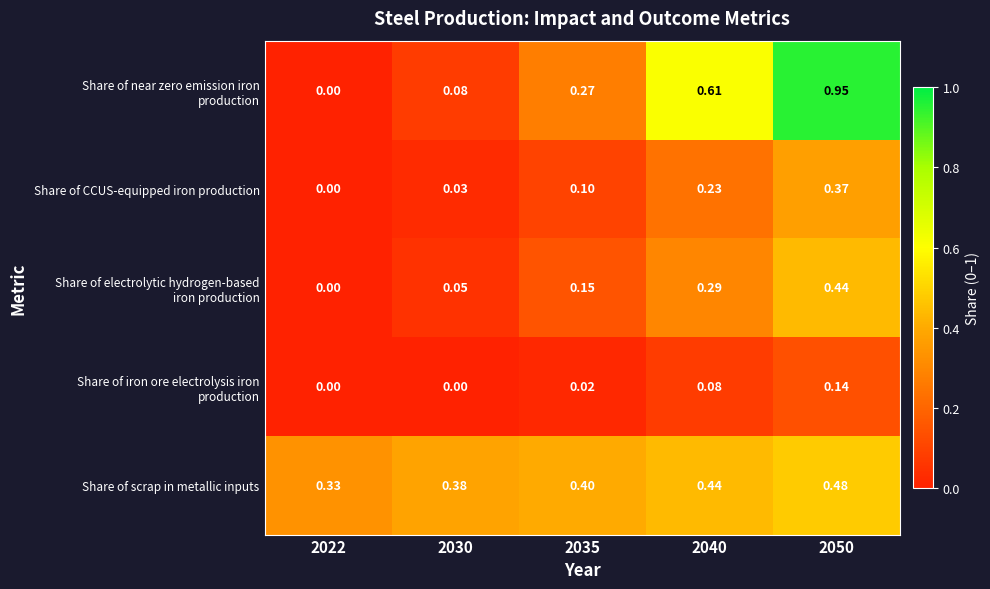

Which series has the largest total across all categories?

Share of scrap in metallic inputs